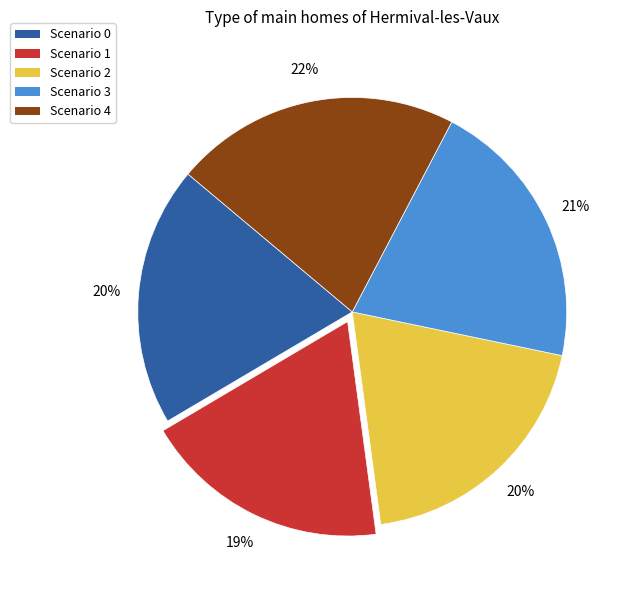

Which category has the biggest portion of the pie?

Scenario 4